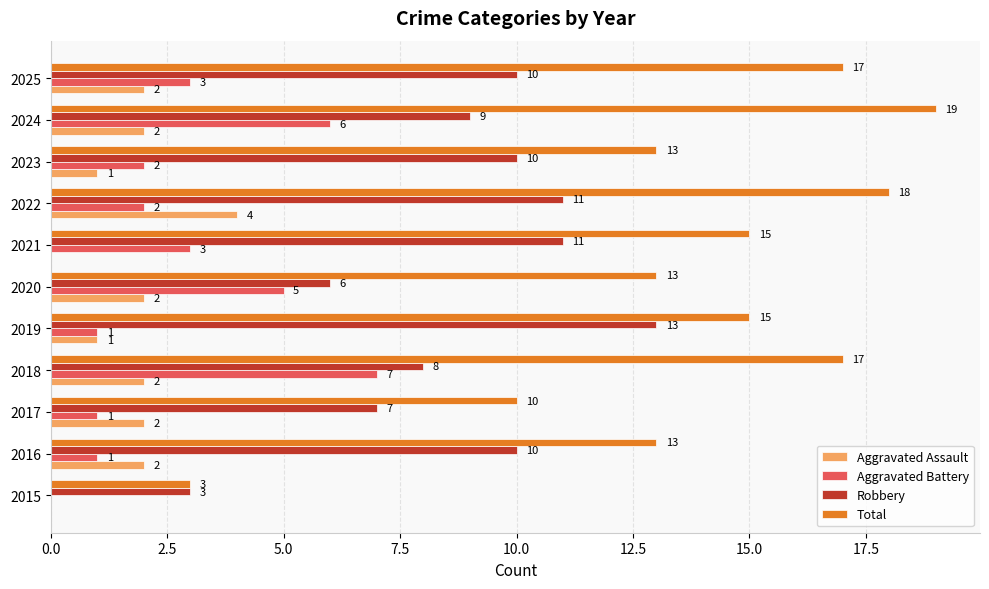

At which category does the chart reach its peak across all series?

2024